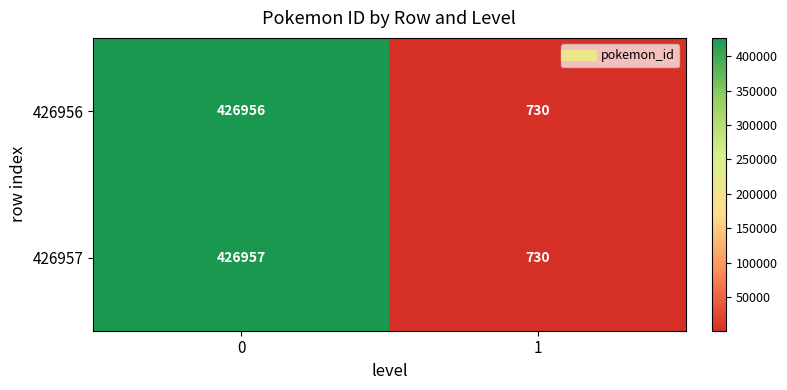

Rank the categories by 426957 value from lowest to highest.

1, 0